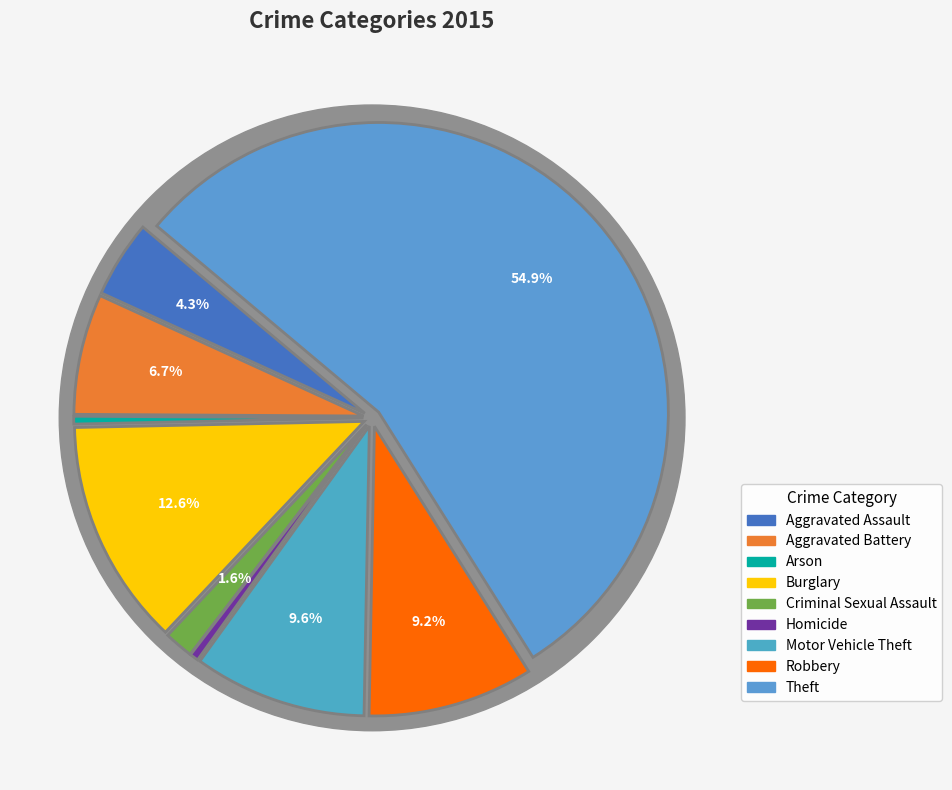

To the nearest percent, what is the difference between the largest and smallest slice percentages?

55%